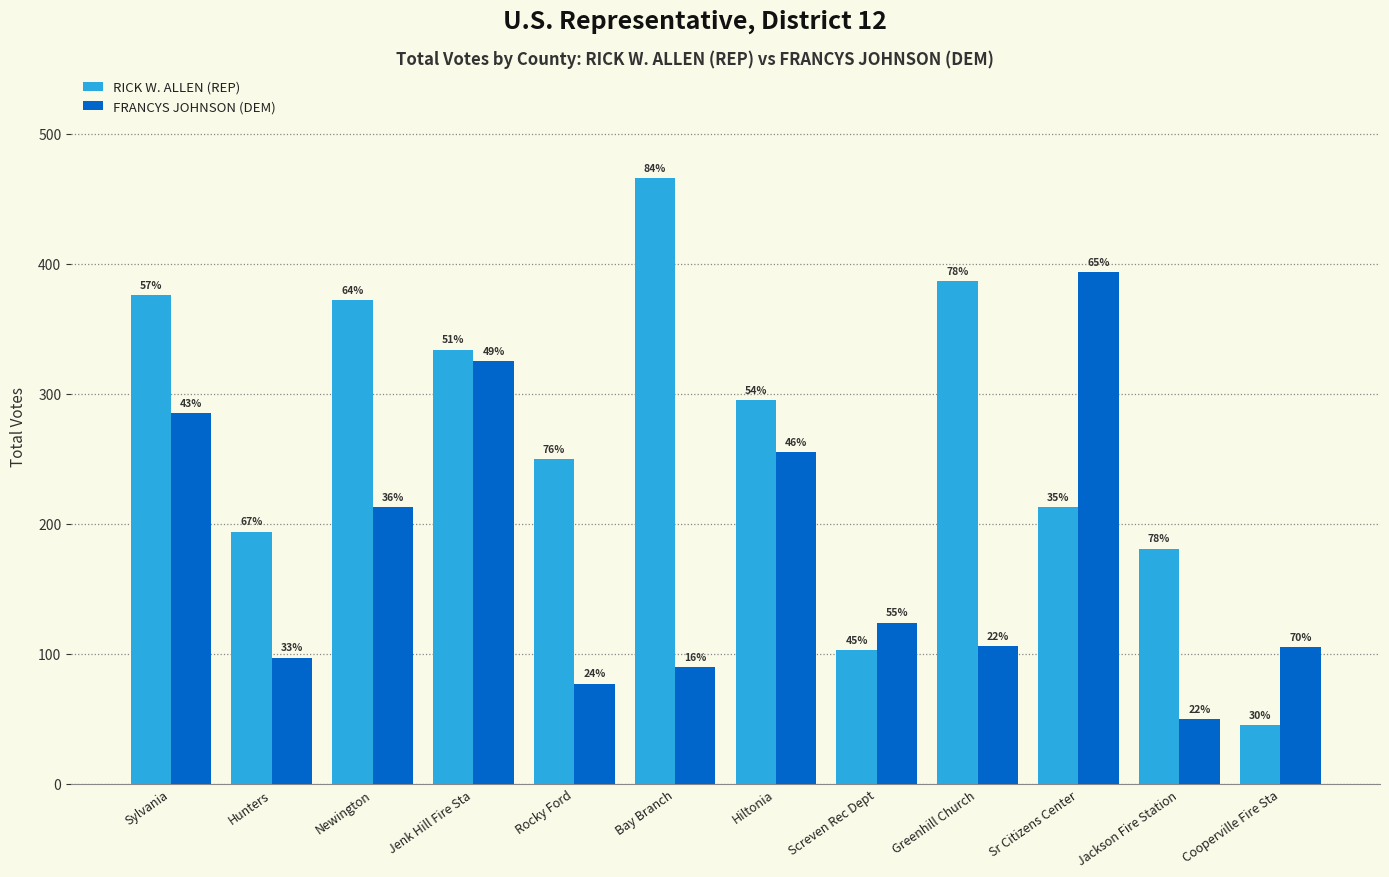

The value of FRANCYS JOHNSON (DEM) at Jackson Fire Station is 75. True or false?

False